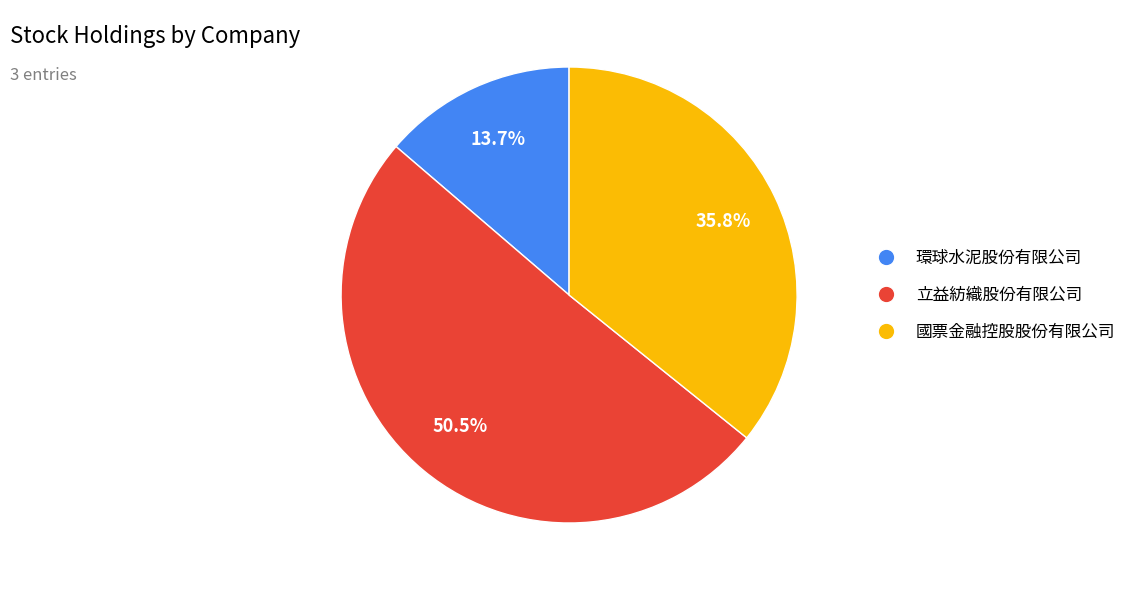

To the nearest percent, what percentage of the pie is 環球水泥股份有限公司?

14%